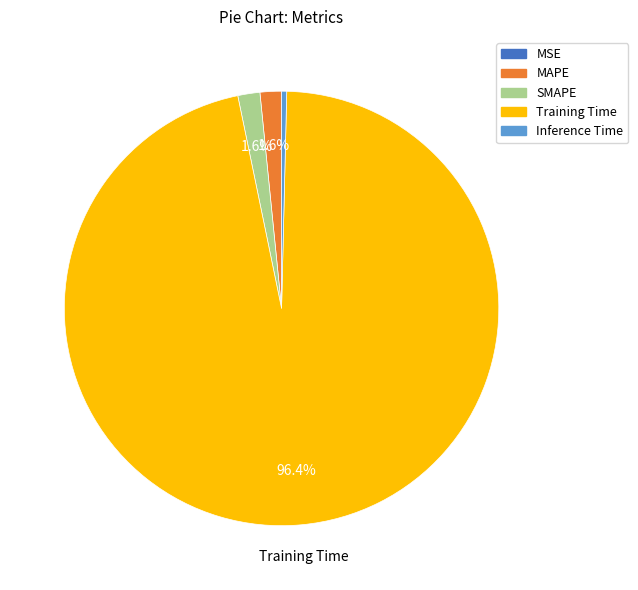

What is the largest slice in the pie chart?

Training Time